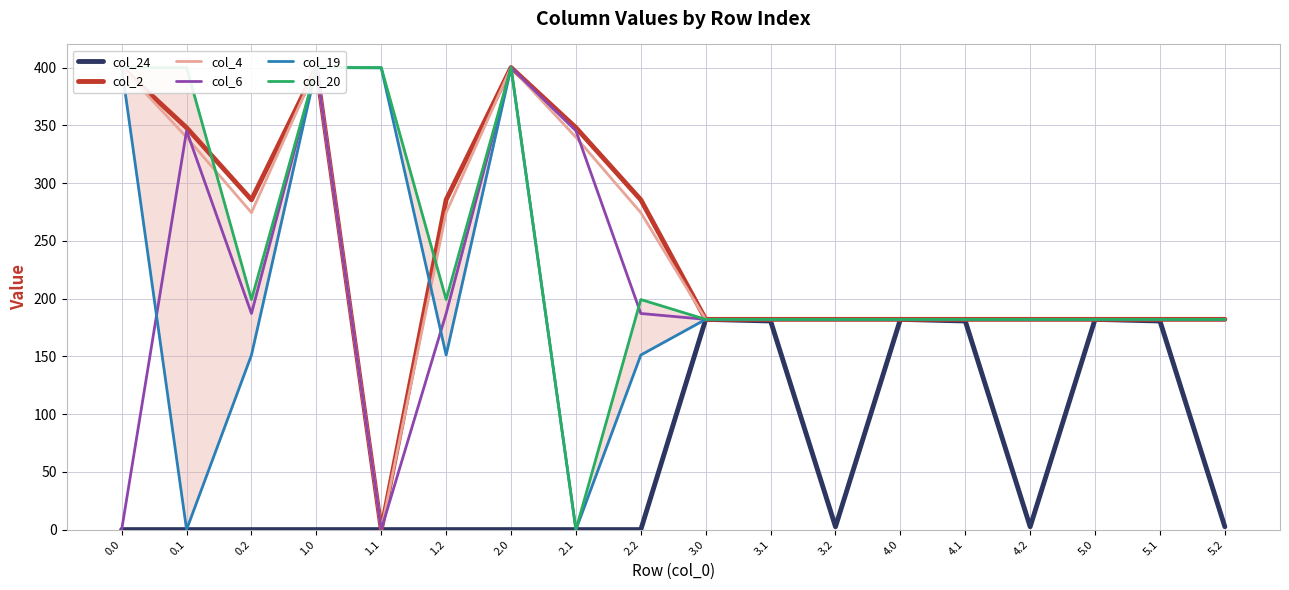

Which series has the widest spread of values?

col_2